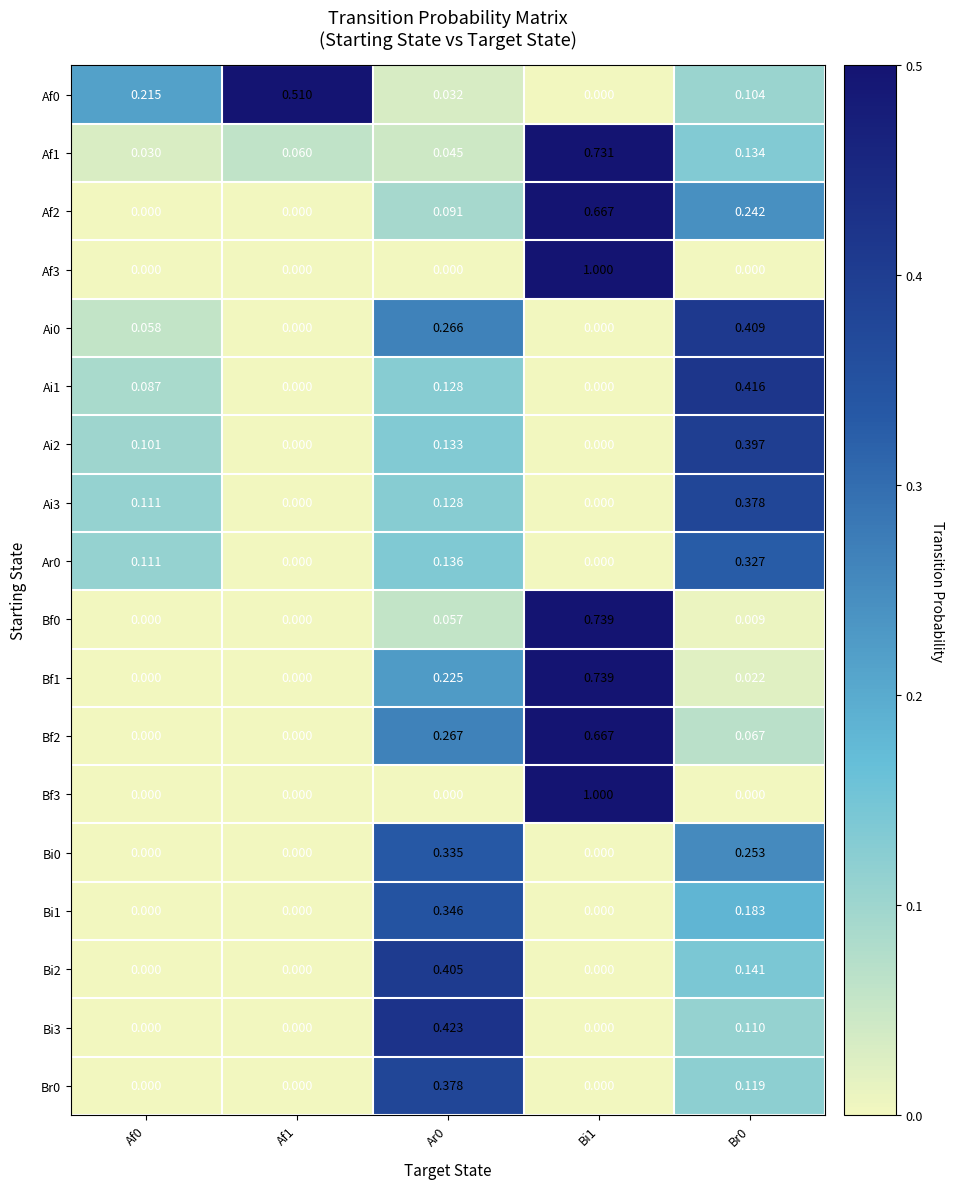

Is the value of Br0 at Br0 greater than the value of Bi1 at Af1?

Yes